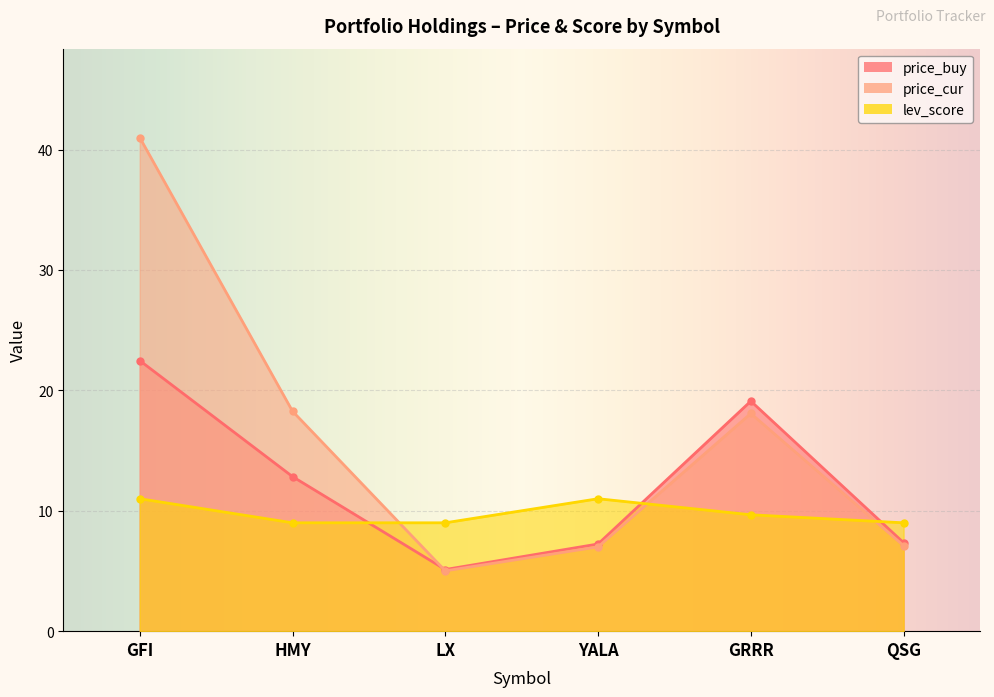

Where does the price_buy series first go above 12?

GFI